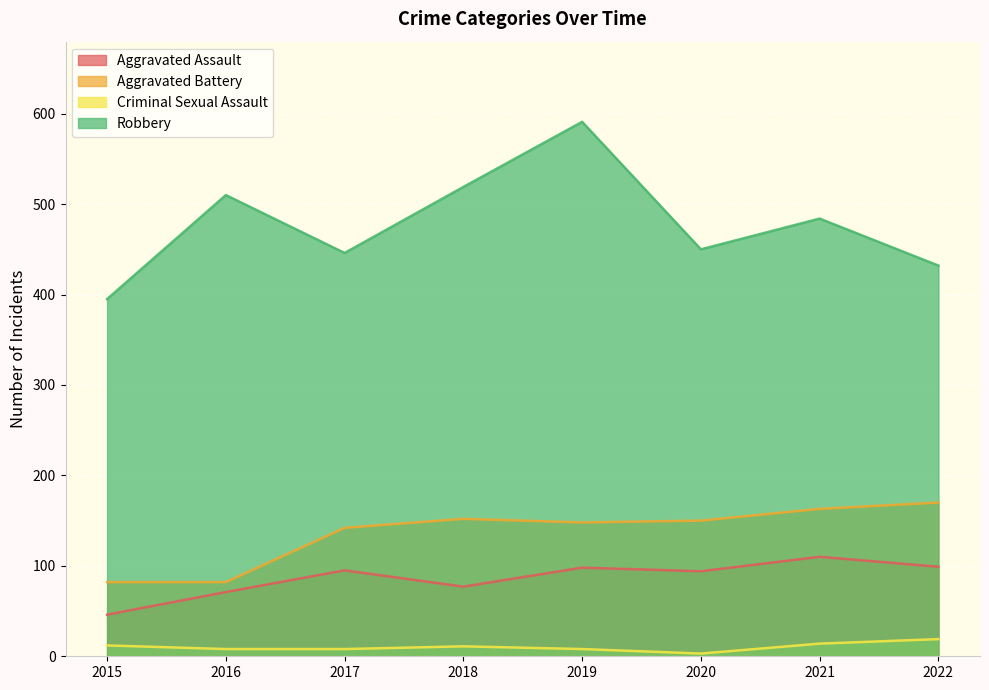

True or false: Aggravated Assault has more than 0 points higher than both neighbors.

True